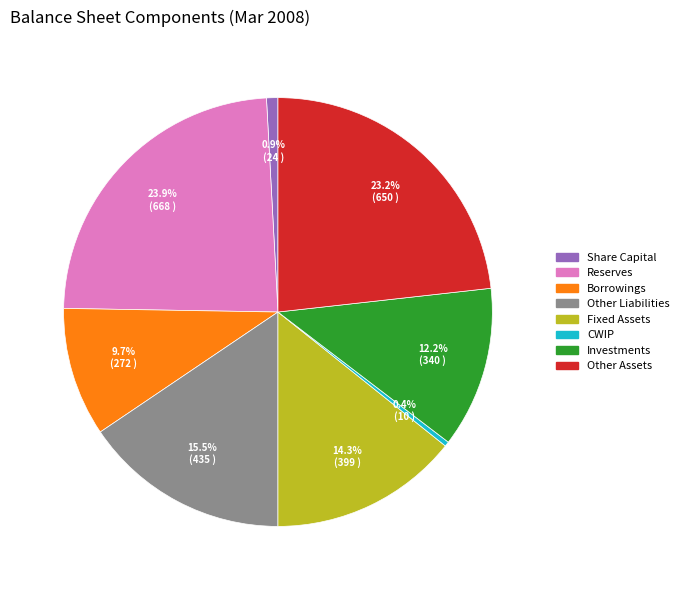

Which category has the biggest portion of the pie?

Reserves